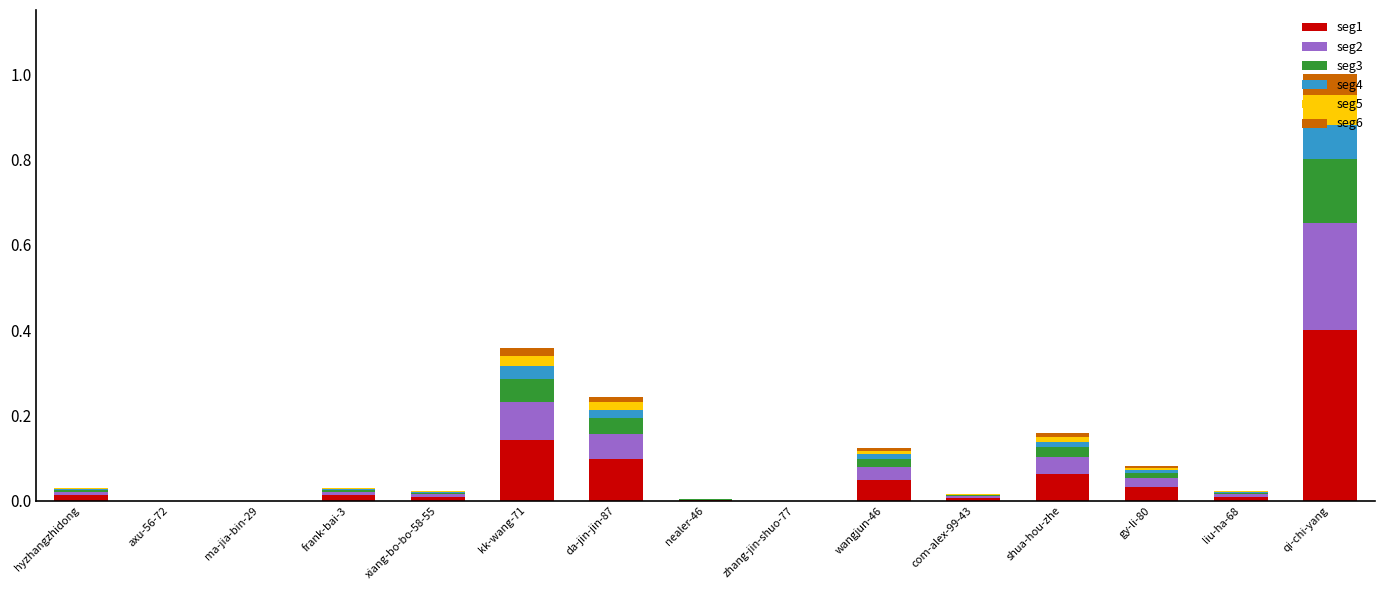

The seg1 series shows 0.0 at gy-li-80. True or false?

True